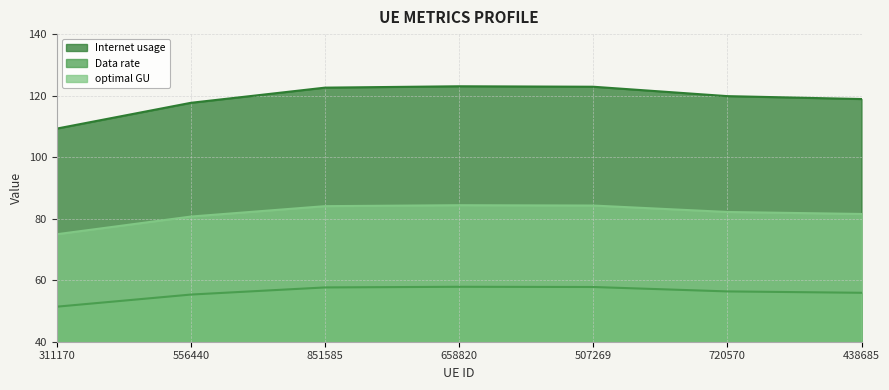

What is the total value across all series at 311170?

235.6